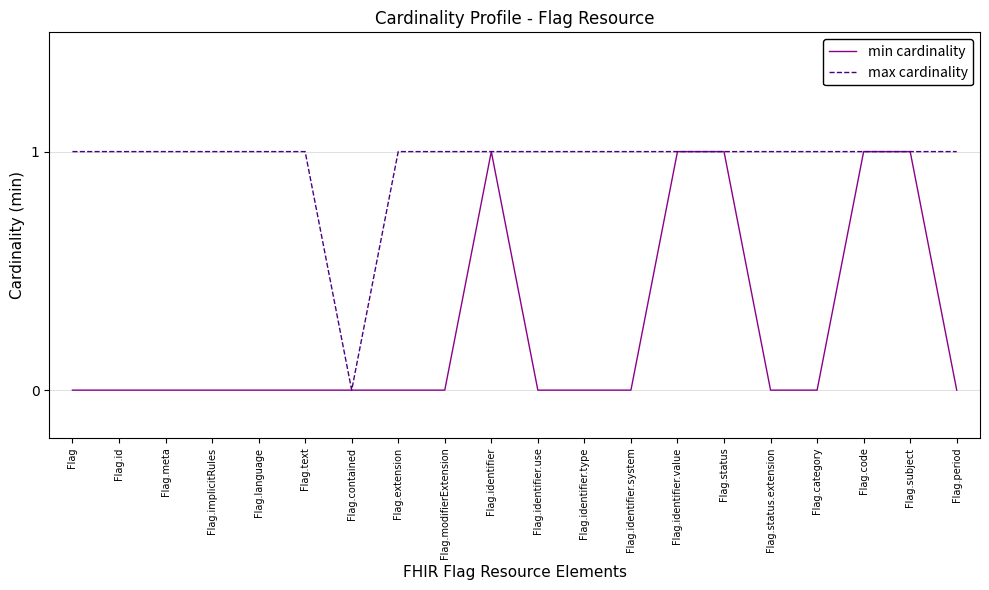

Reading left to right, list all the values displayed in this chart.

min cardinality: Flag=0	Flag.id=0	Flag.meta=0	Flag.implicitRules=0	Flag.language=0	Flag.text=0	Flag.contained=0	Flag.extension=0	Flag.modifierExtension=0	Flag.identifier=1	Flag.identifier.use=0	Flag.identifier.type=0	Flag.identifier.system=0	Flag.identifier.value=1	Flag.status=1	Flag.status.extension=0	Flag.category=0	Flag.code=1	Flag.subject=1	Flag.period=0
max cardinality: Flag=1	Flag.id=1	Flag.meta=1	Flag.implicitRules=1	Flag.language=1	Flag.text=1	Flag.contained=0	Flag.extension=1	Flag.modifierExtension=1	Flag.identifier=1	Flag.identifier.use=1	Flag.identifier.type=1	Flag.identifier.system=1	Flag.identifier.value=1	Flag.status=1	Flag.status.extension=1	Flag.category=1	Flag.code=1	Flag.subject=1	Flag.period=1